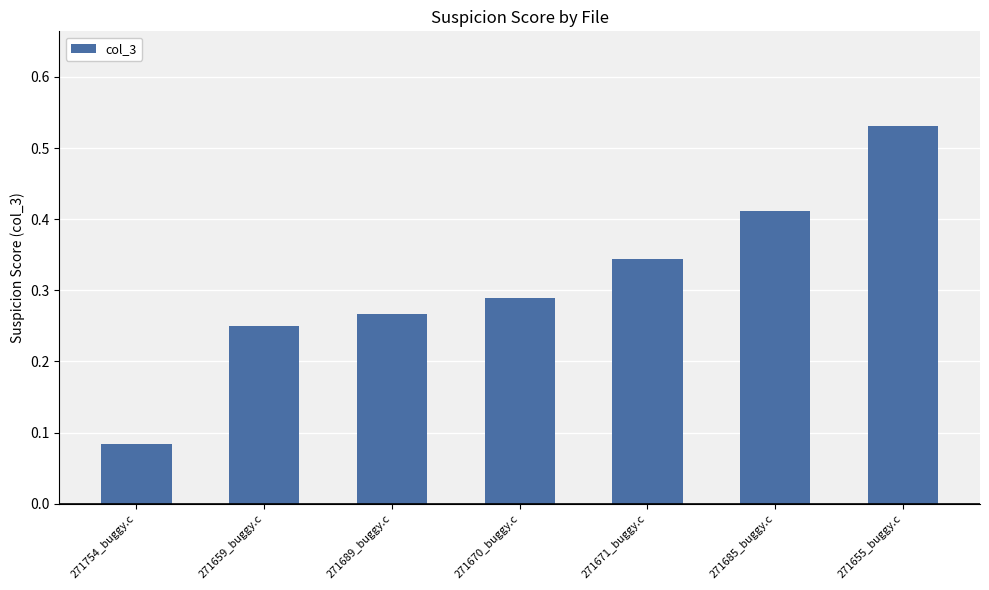

What is the sum of all values?

2.2